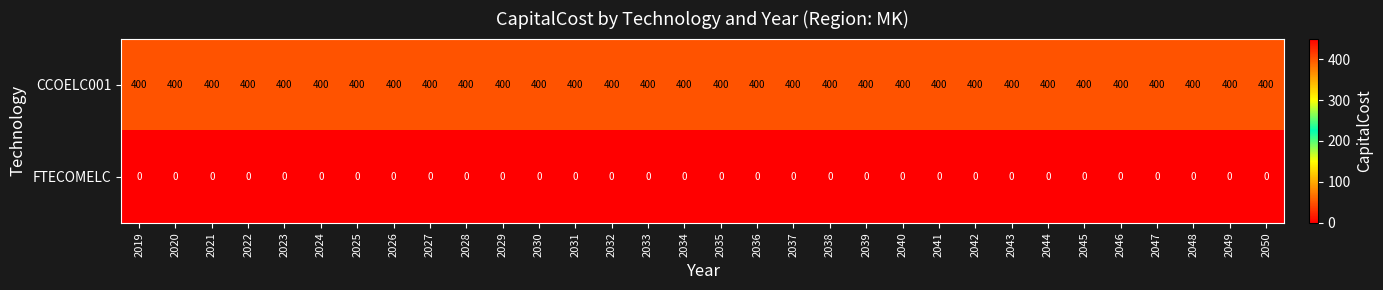

True or false: CCOELC001 has a value of 400 at 2042.

True